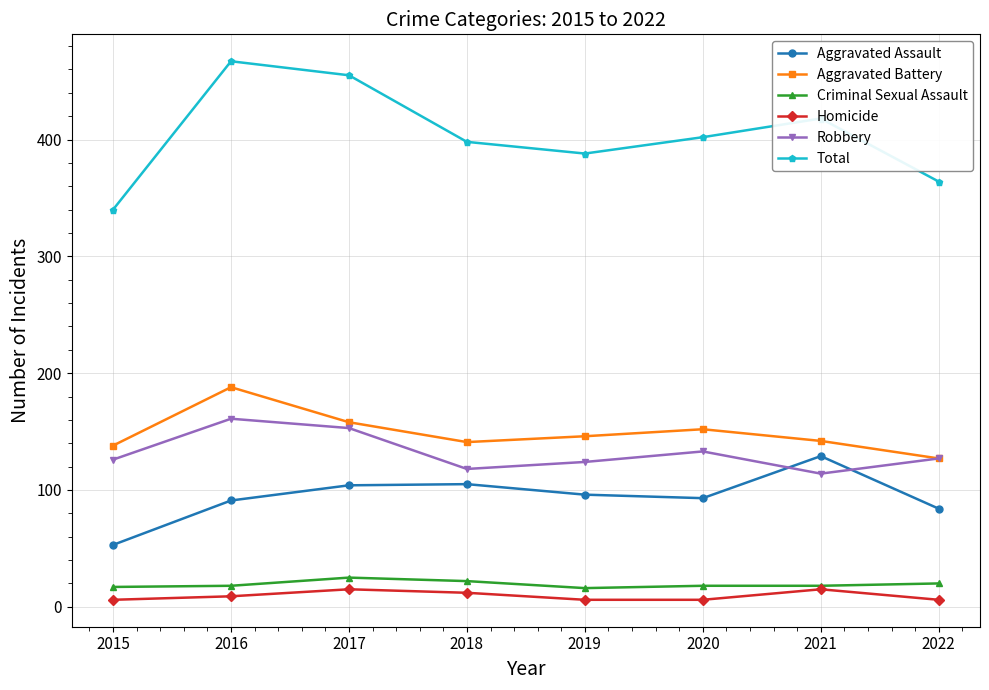

Is it true that Robbery equals 196 at 2018?

False